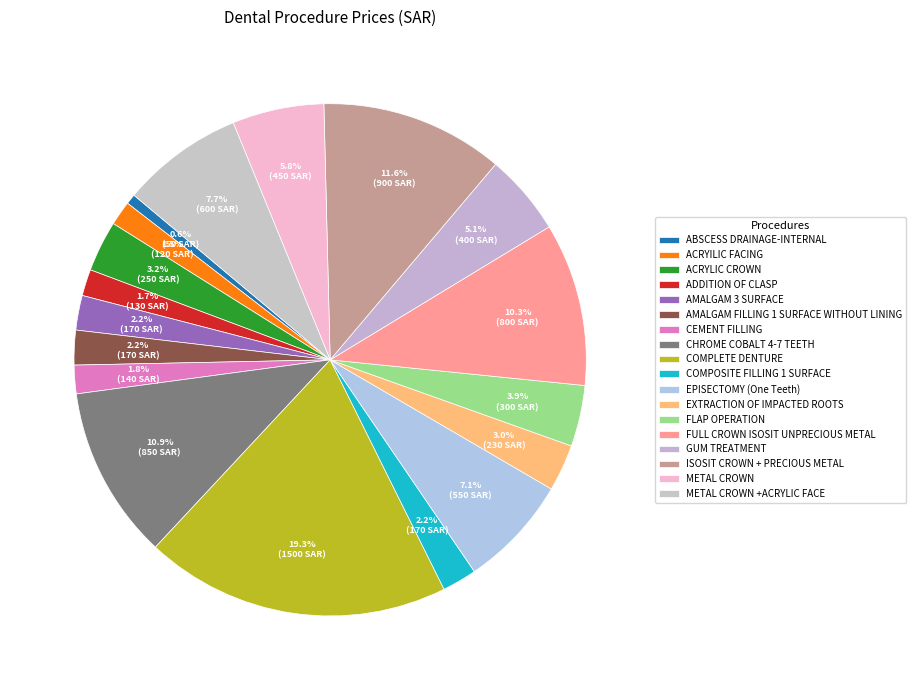

What is the largest slice in the pie chart?

COMPLETE DENTURE